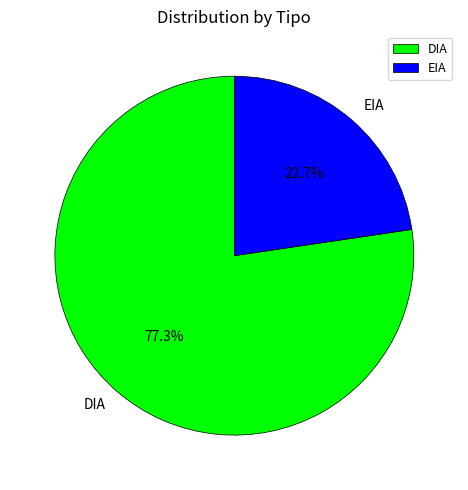

Is there a majority slice in this chart?

Yes